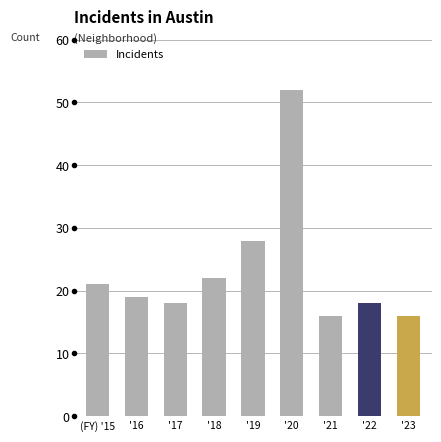

Are the bars grouped side by side (vs. stacked)?

No